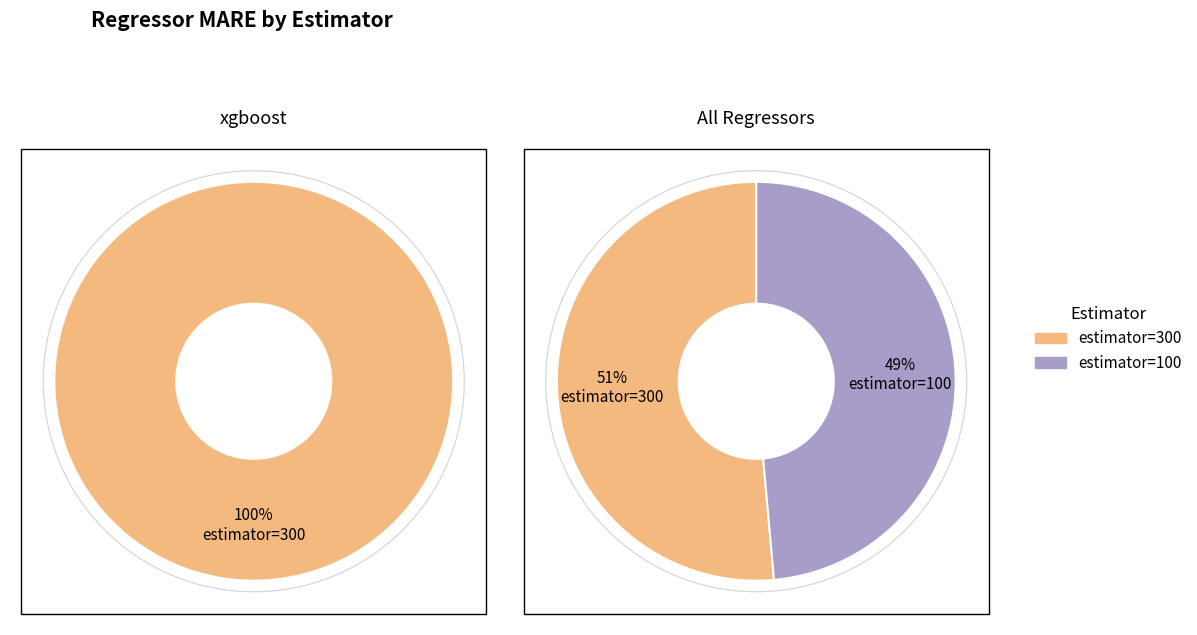

What is the smallest slice in the pie chart?

100